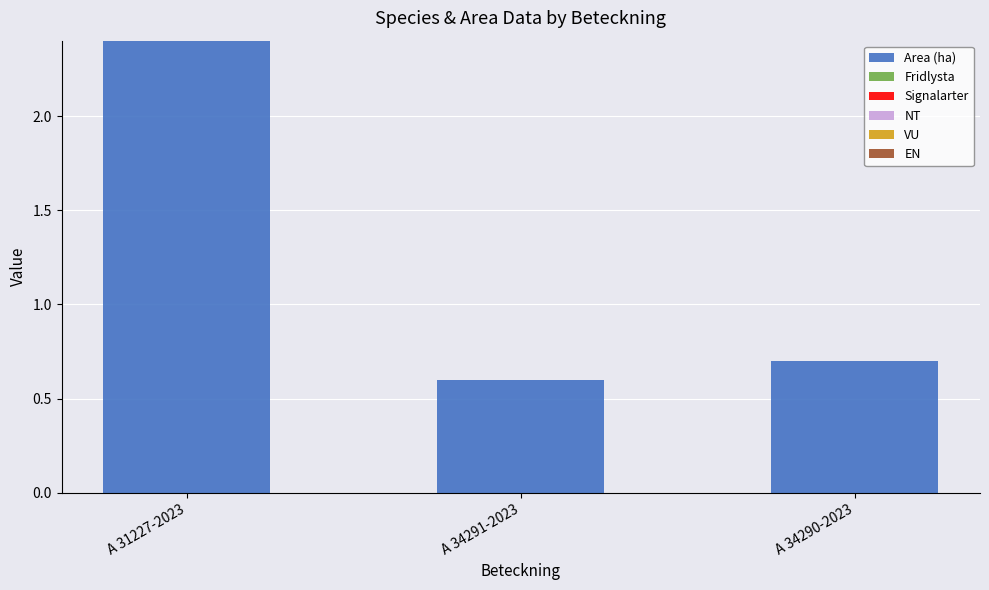

At which label is the value closest to 1?

A 34290-2023